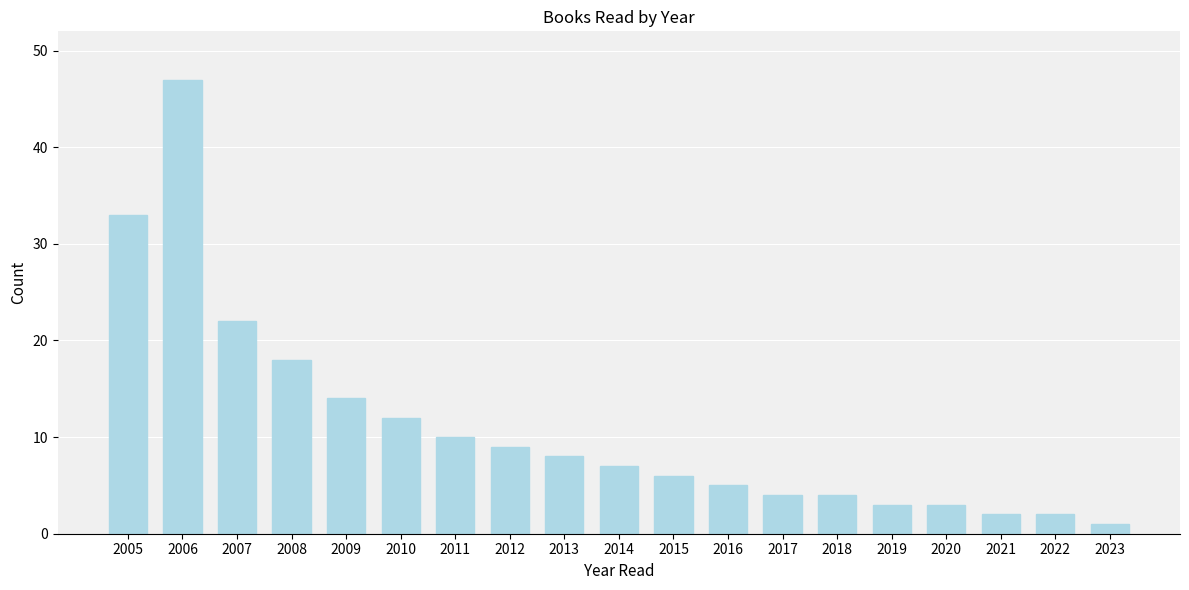

Reading right to left, extract all data points from this chart.

2023=1	2022=2	2021=2	2020=3	2019=3	2018=4	2017=4	2016=5	2015=6	2014=7	2013=8	2012=9	2011=10	2010=12	2009=14	2008=18	2007=22	2006=47	2005=33